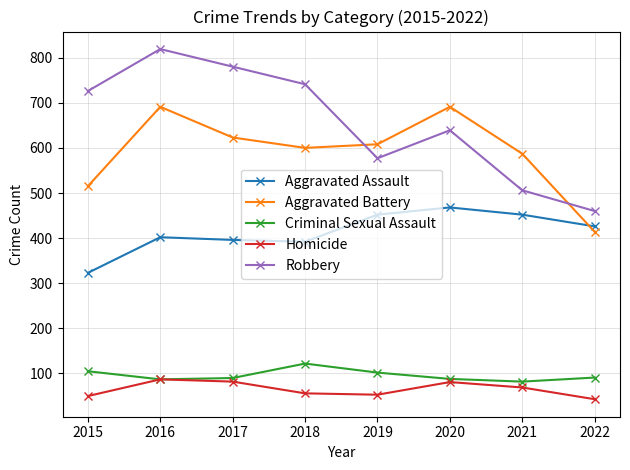

What are all the series names shown in the legend?

Aggravated Assault, Aggravated Battery, Criminal Sexual Assault, Homicide, Robbery